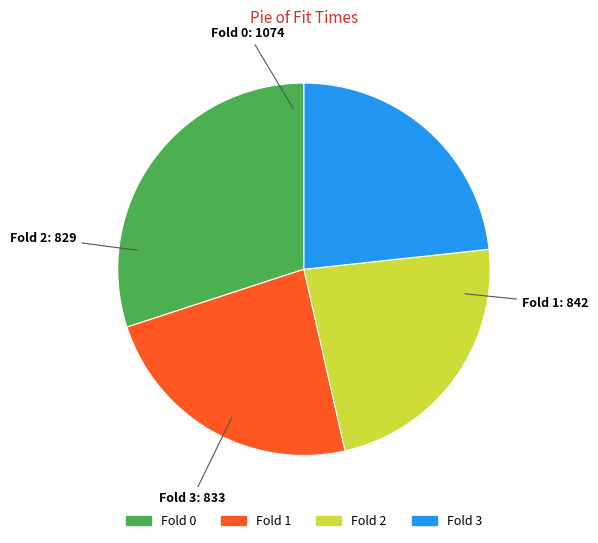

Does Fold 0 account for over 50% of the chart?

No